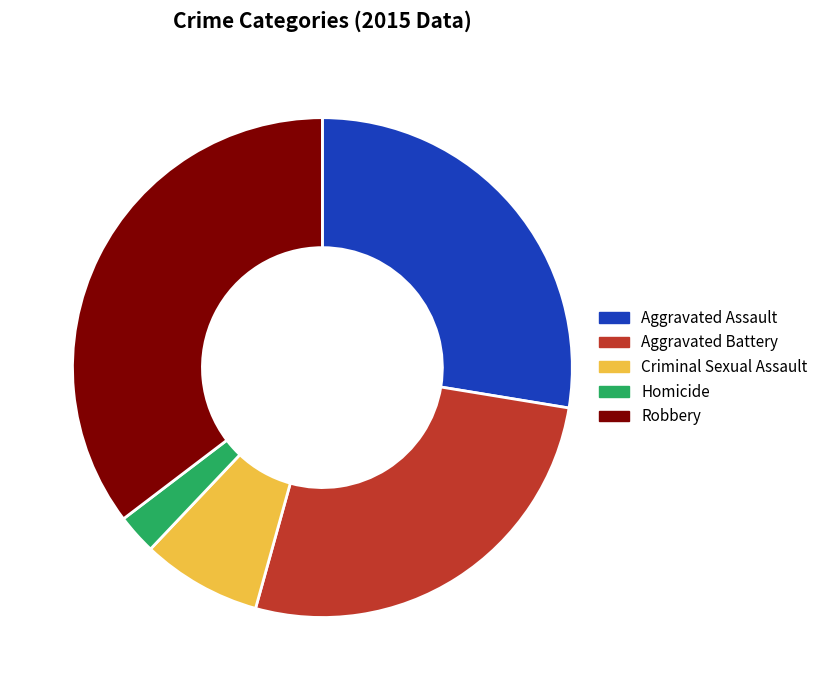

Is there any slice that represents more than half of the pie?

No